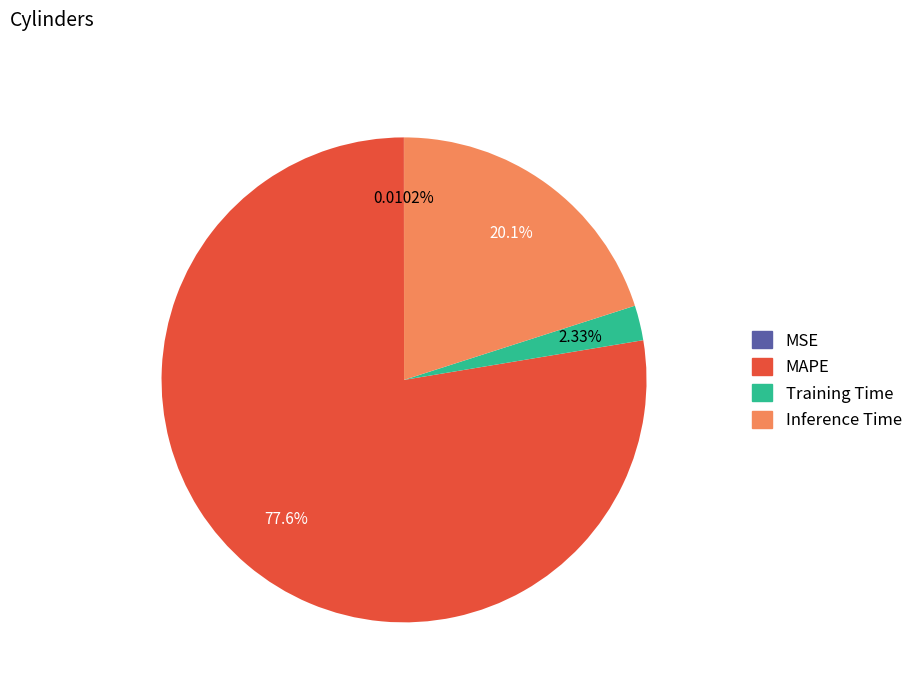

Is there a majority slice in this chart?

Yes